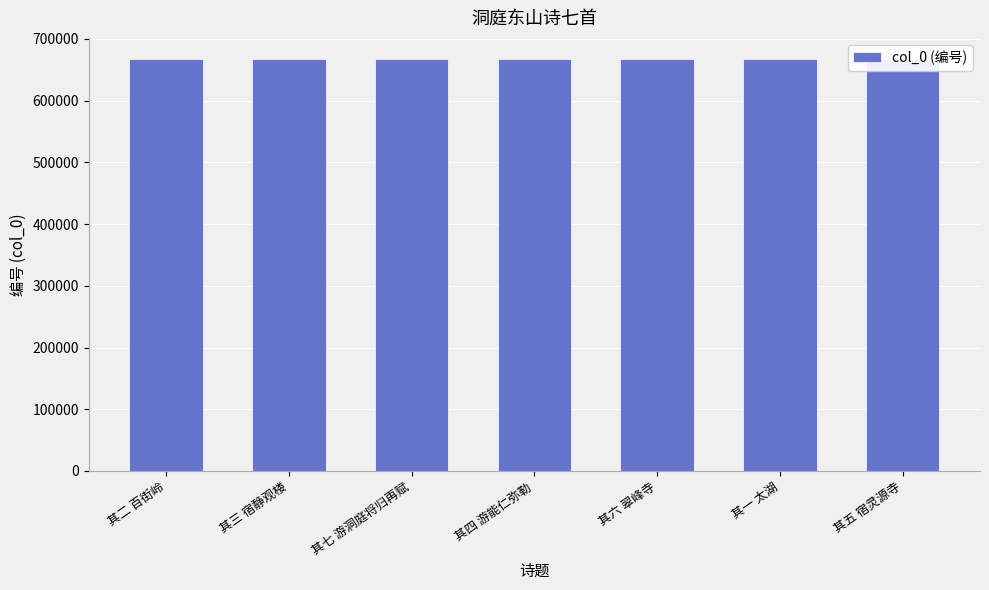

What is the change in value from 其七 游洞庭将归再赋 to 其四 游能仁弥勒?

-3